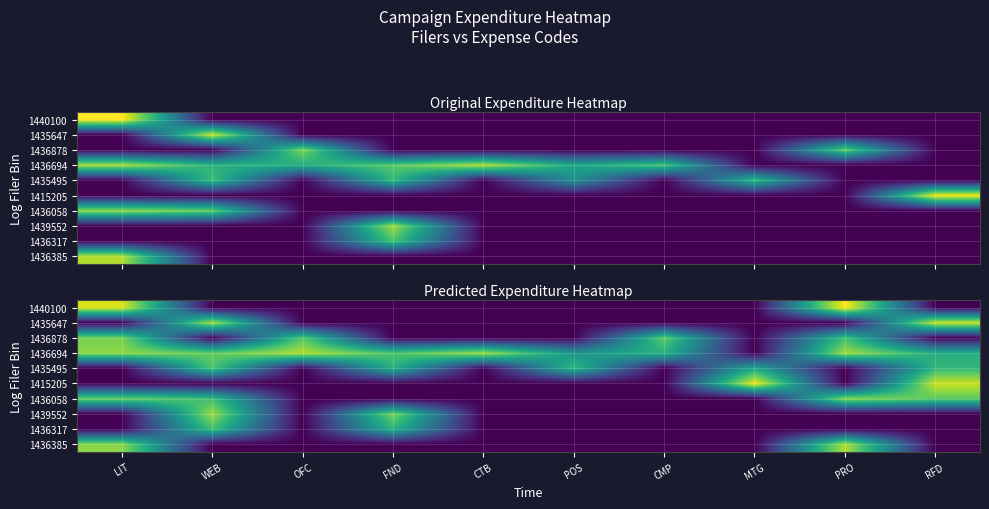

What is the spread (max minus min) of values at WEB?

6.7